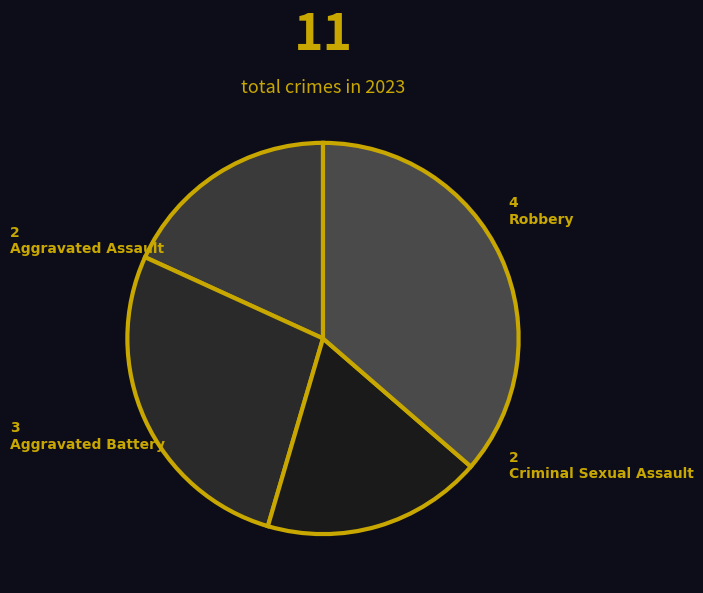

Approximately how many times larger is the value at Aggravated Battery compared to Criminal Sexual Assault?

1.5